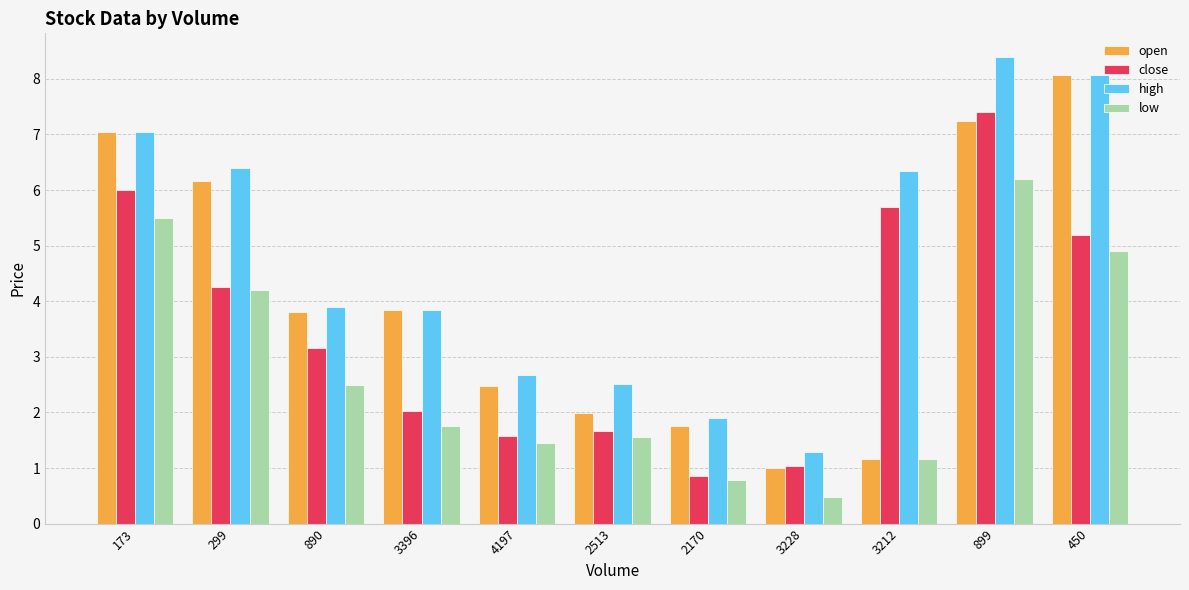

At which category is the sum across all series the highest?

899